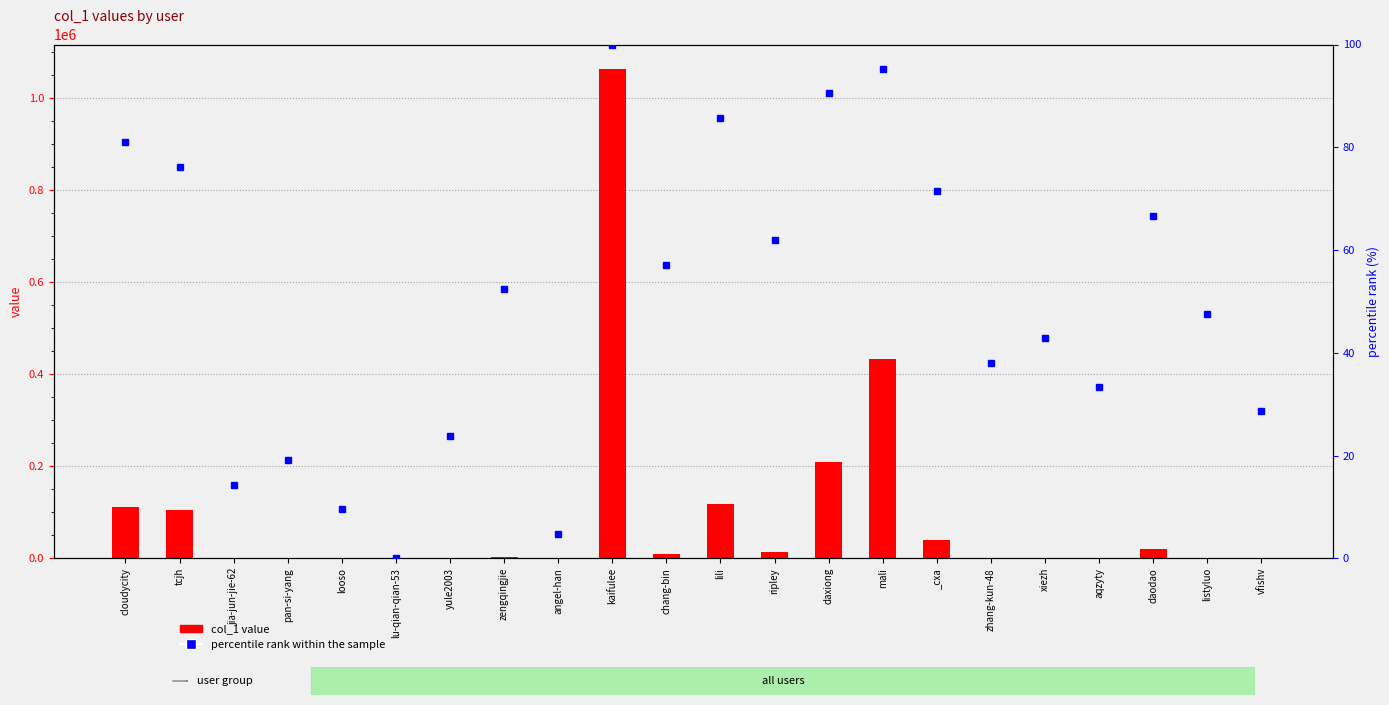

What are all the series names shown in the legend?

col_1 value, percentile rank within the sample